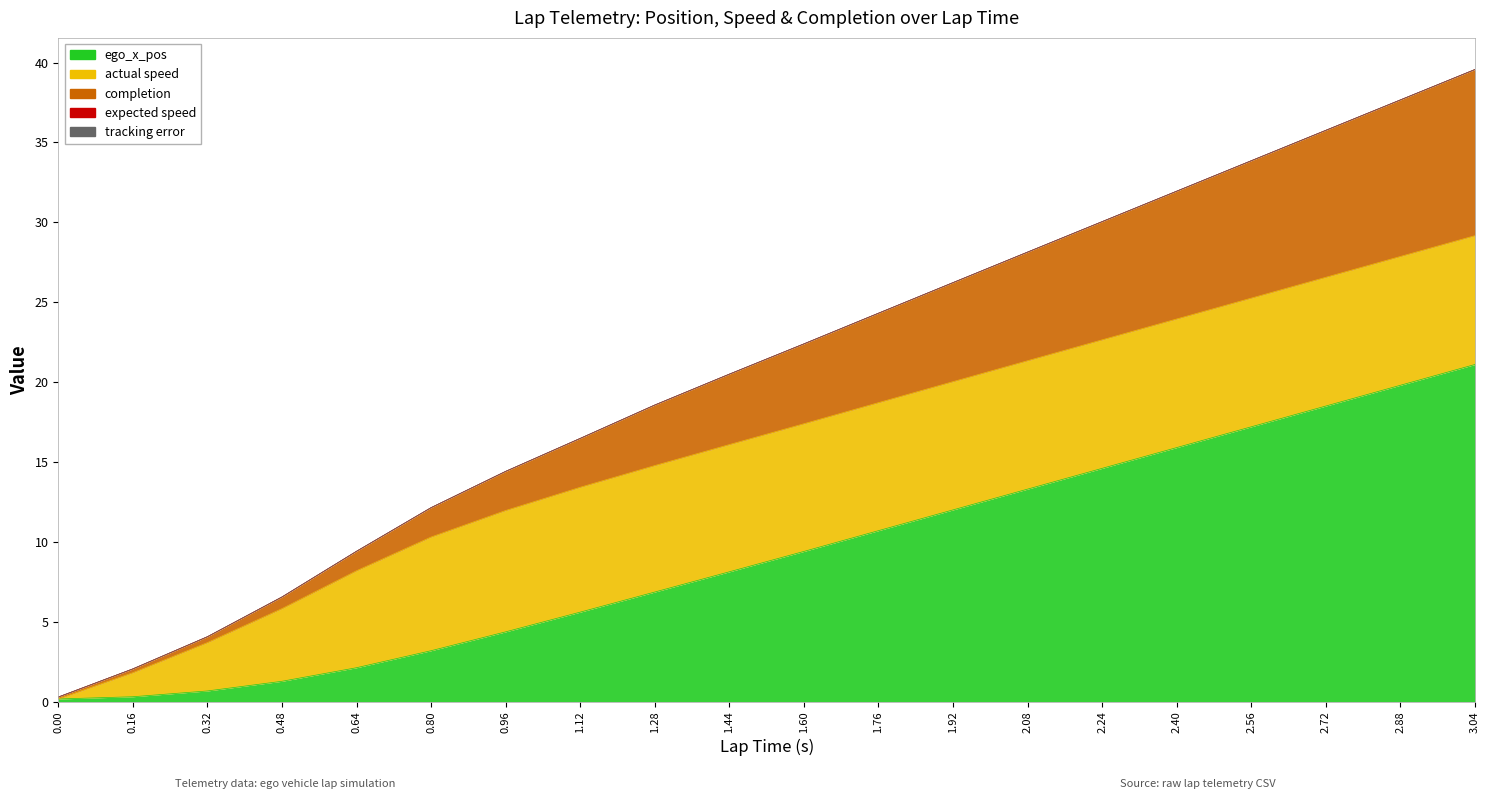

How many values in the completion series exceed 5?

9